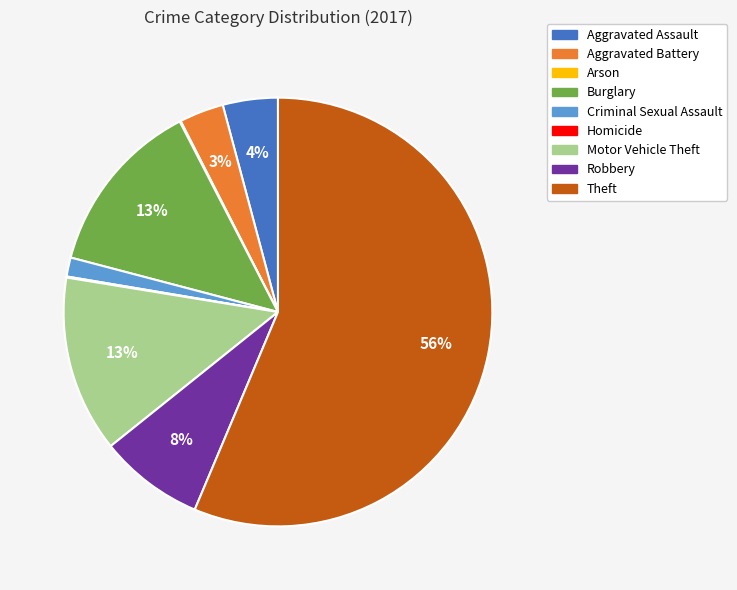

What is the ratio of the value at Motor Vehicle Theft to the value at Aggravated Assault?

3.2